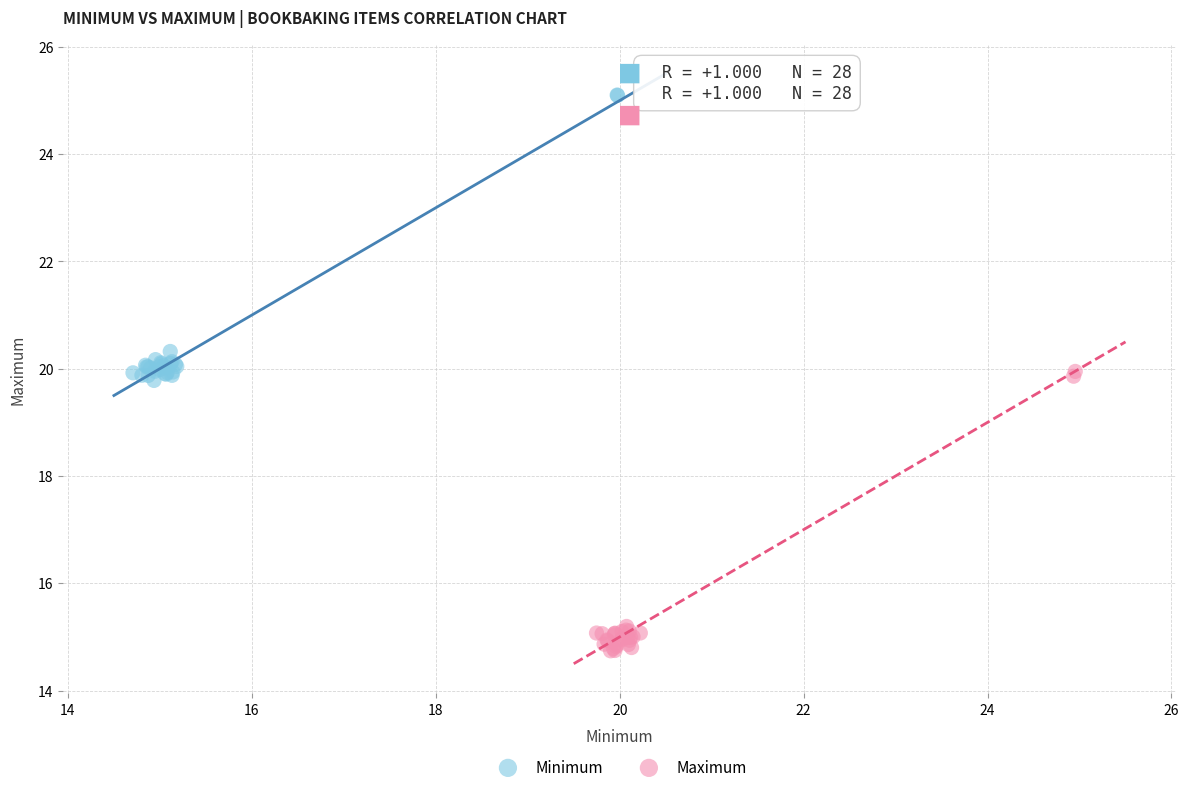

Which series contains the highest Y value?

Minimum